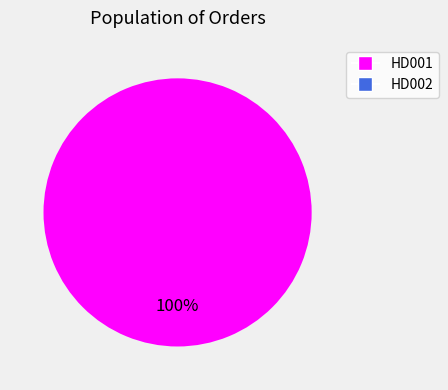

Is it true that HD001 is 86% of the pie?

False